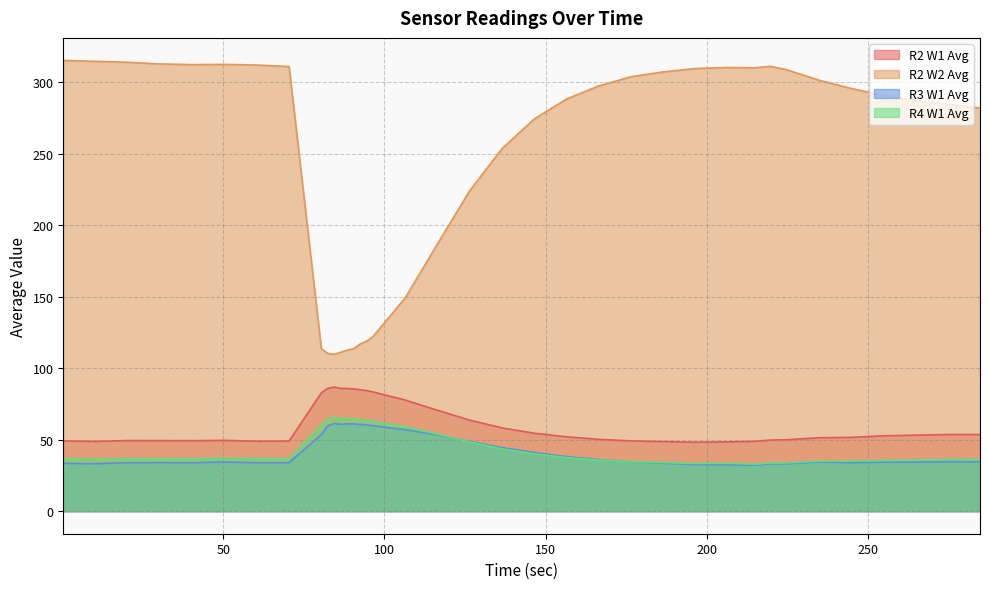

Which has a higher value, 206.44 or 86.44?

86.44